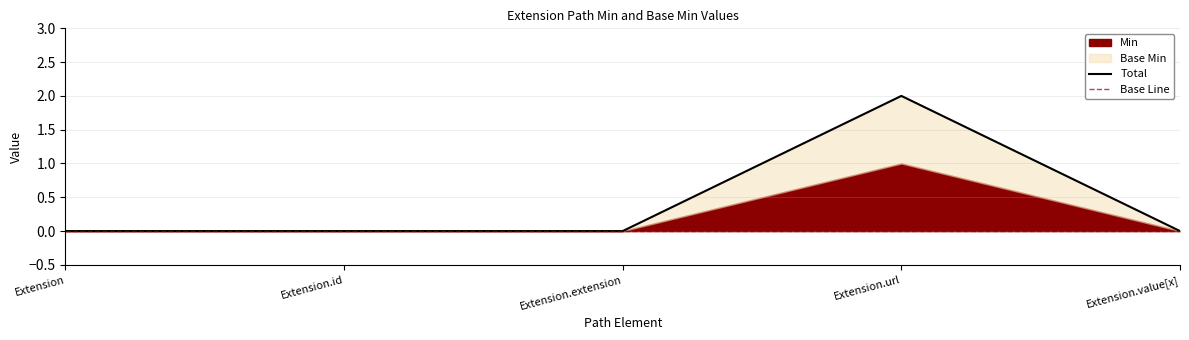

The Total series shows 1 at Extension.extension. True or false?

False